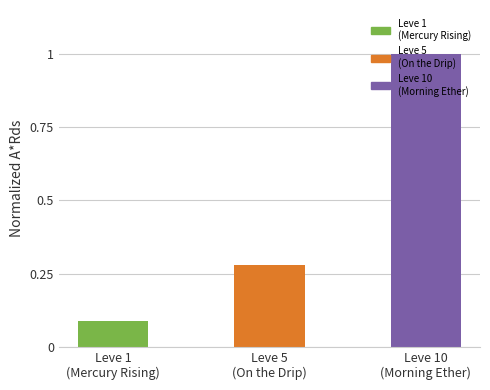

Between Leve 1
(Mercury Rising) and Leve 10
(Morning Ether), which is larger?

Leve 10
(Morning Ether)